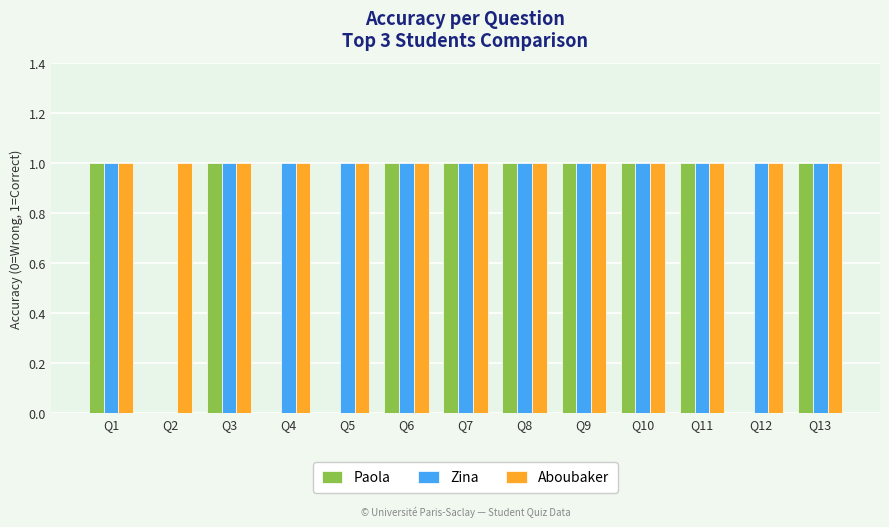

What is the spread (max minus min) of values at Q2?

1